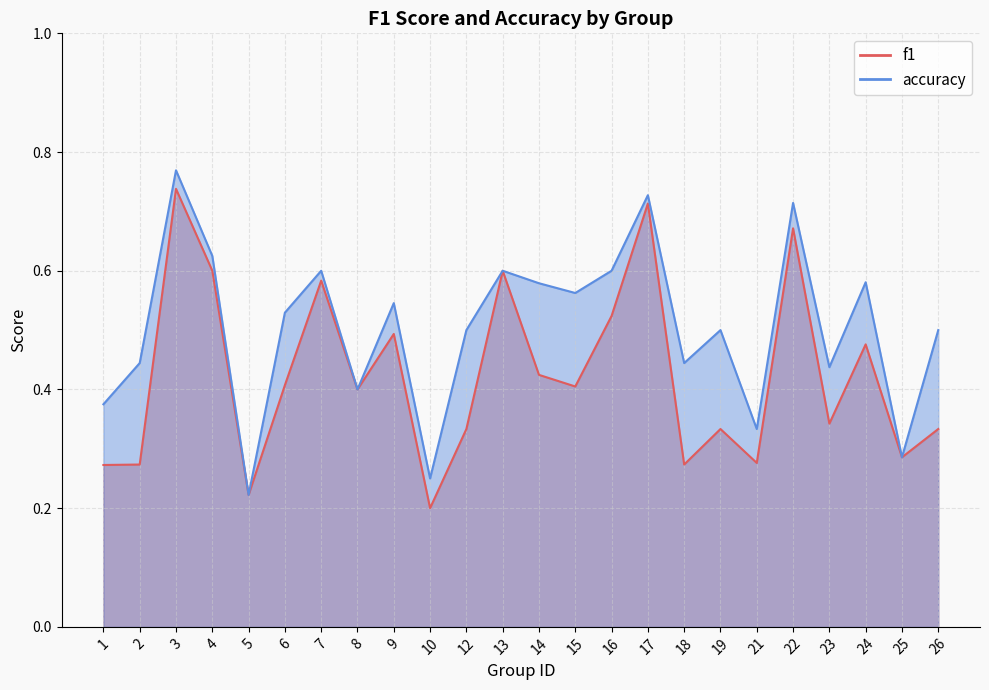

What is the sum of the accuracy values at 3 and 21?

1.1